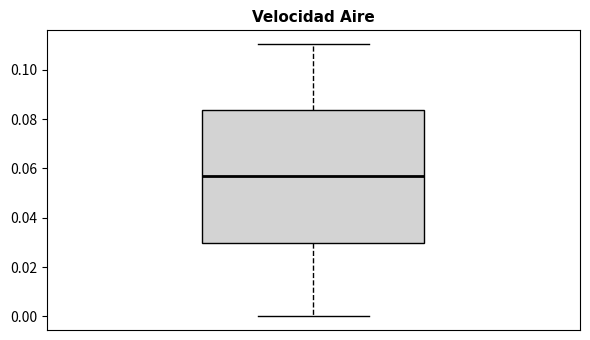

Transcribe this box plot: give where the median line is, the range the box spans, and where the two whiskers end, as read against the y-axis. The values are not printed on the chart, so give them approximately, as read against the axis.

median 0.056, box 0.030 to 0.084, whiskers 0.000 to 0.110